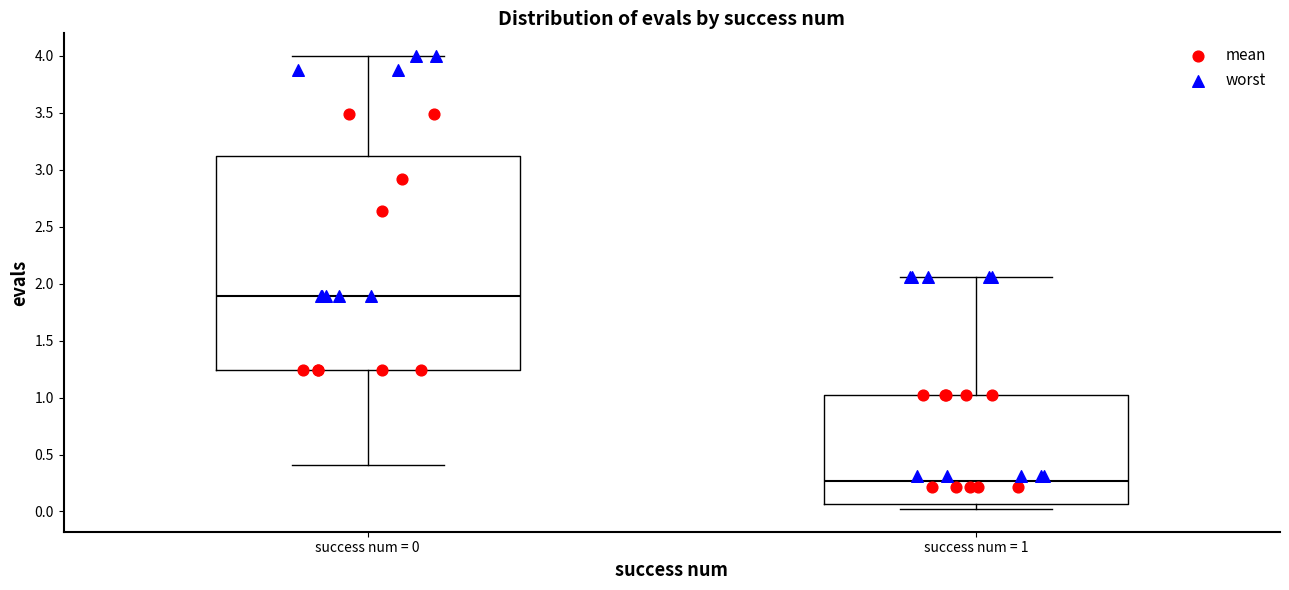

Where is the lower edge of the box for success num = 0 on the y-axis? The values are not printed on the chart, so give them approximately, as read against the axis.

1.25